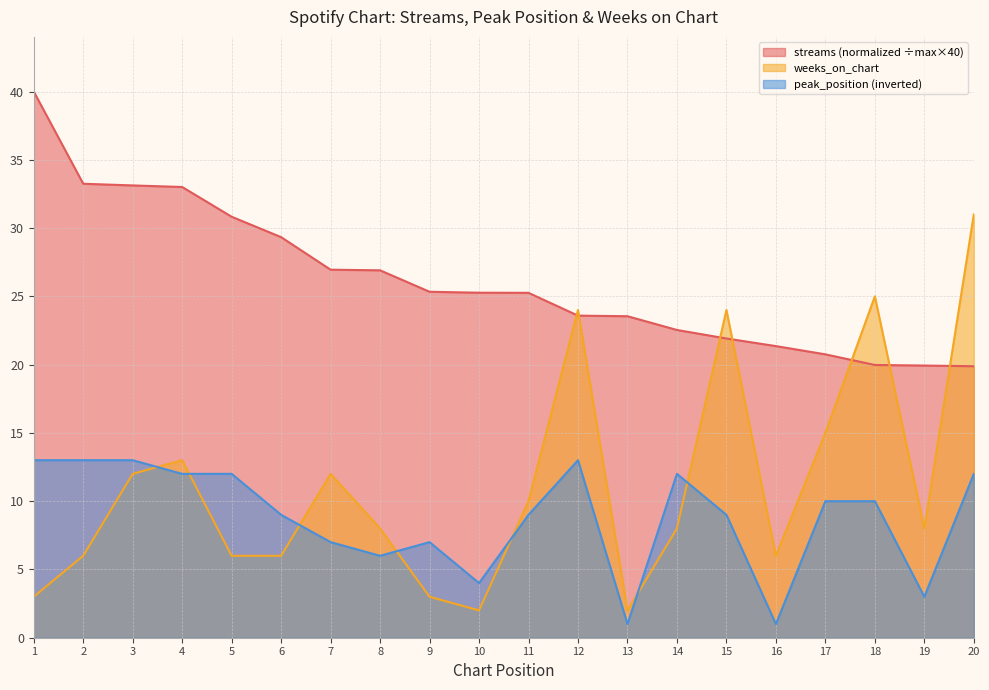

Reading right to left, transcribe all the data shown in this chart.

streams: 19.9	19.9	20.0	20.8	21.4	21.9	22.5	23.5	23.6	25.3	25.3	25.3	26.9	27.0	29.3	30.8	33.0	33.1	33.2	40.0
peak_position: 12.0	3.0	10.0	10.0	1.0	9.0	12.0	1.0	13.0	9.0	4.0	7.0	6.0	7.0	9.0	12.0	12.0	13.0	13.0	13.0
weeks_on_chart: 31.0	8.0	25.0	15.0	6.0	24.0	8.0	2.0	24.0	10.0	2.0	3.0	8.0	12.0	6.0	6.0	13.0	12.0	6.0	3.0